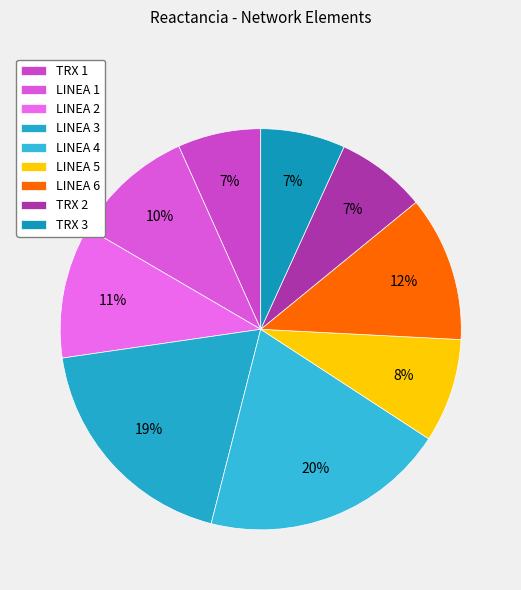

The TRX 2 slice represents 7% of the pie. True or false?

True